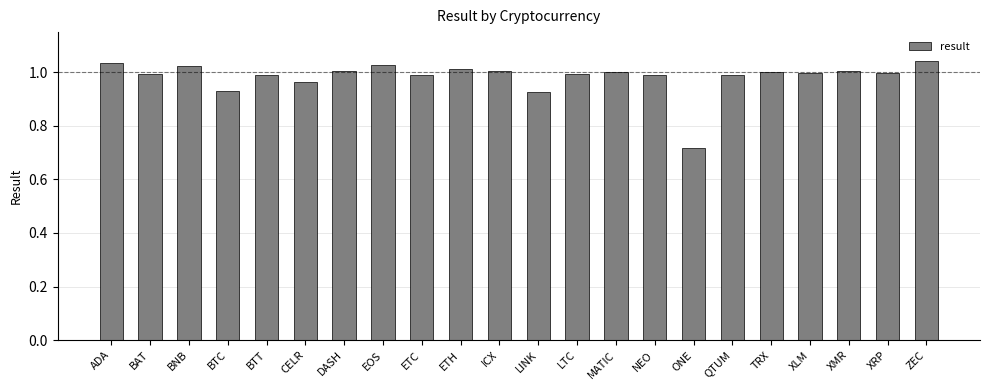

Where is the data nearest to the value 0?

ONE